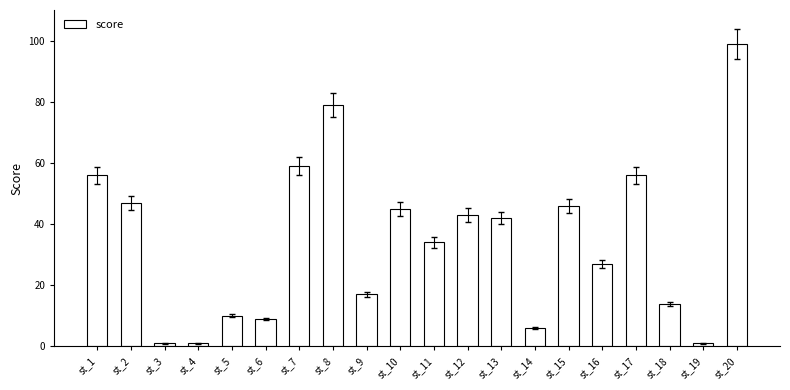

Does the chart contain stacked bars?

No